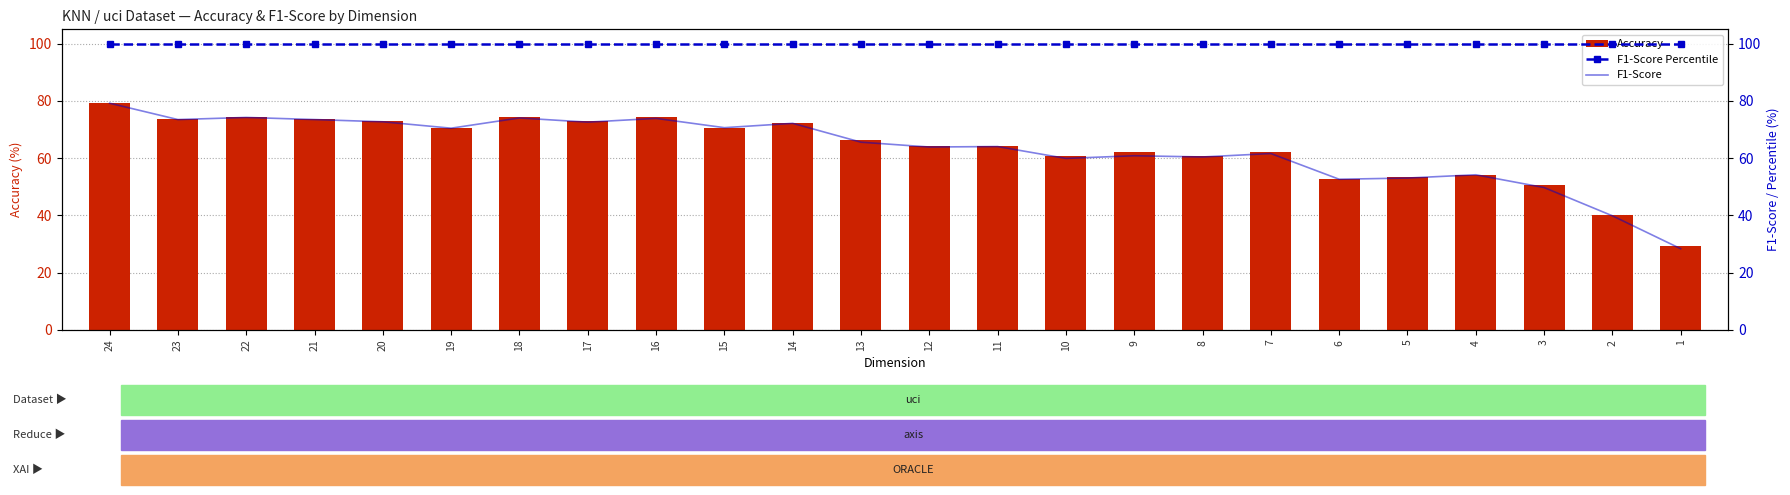

At which label is Accuracy closest to 54?

4